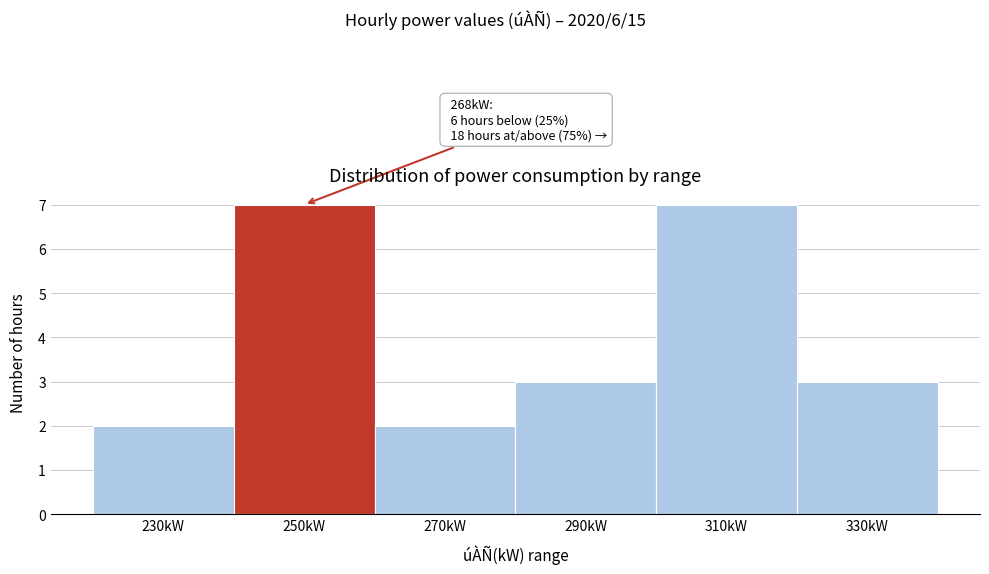

Reading left to right, what are all the values shown in this chart?

230kW=2	250kW=7	270kW=2	290kW=3	310kW=7	330kW=3